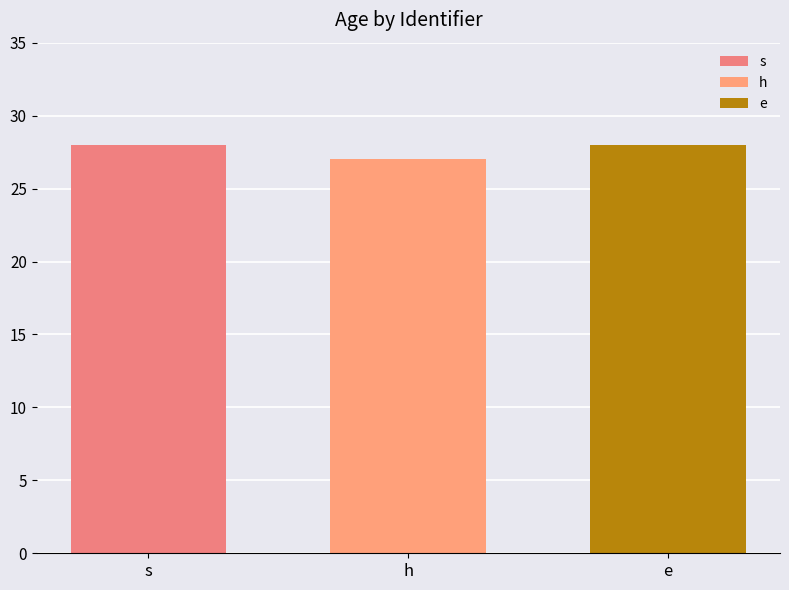

Are the bars grouped side by side (vs. stacked)?

Yes